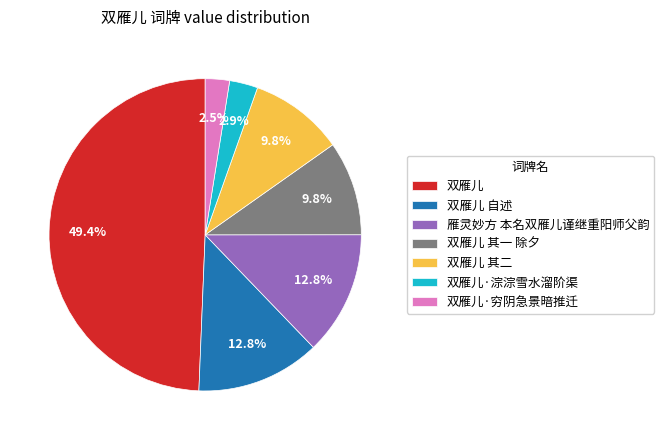

To the nearest percent, what percentage of the pie is 双雁儿 其一 除夕?

10%